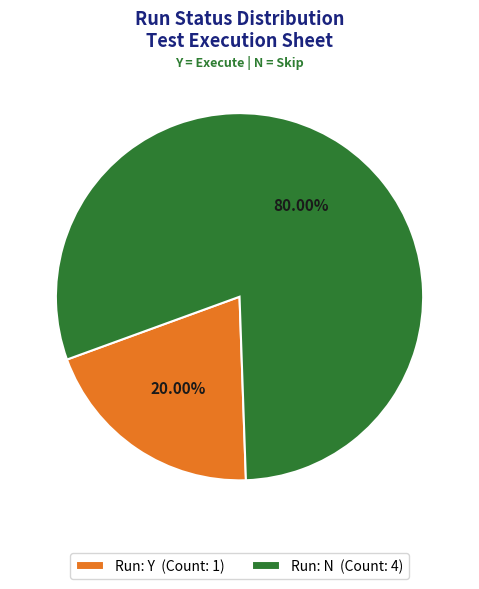

Do Run: N (Count: 4) and Run: Y (Count: 1) together represent more than half of the pie?

Yes